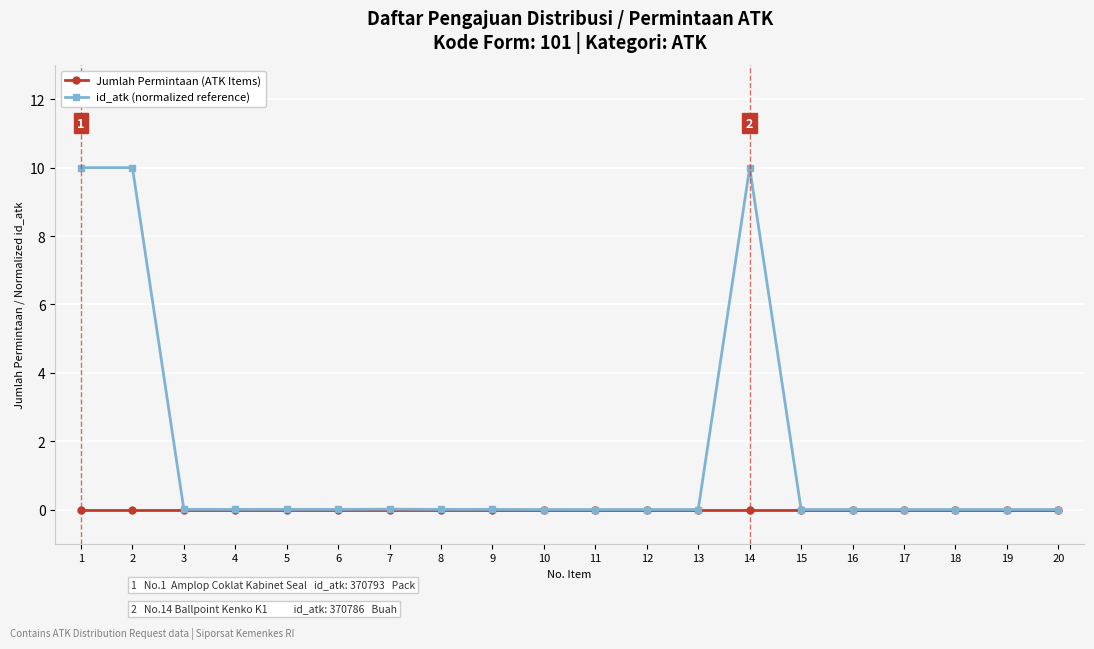

True or false: id_atk (normalized reference) has more than 1 points higher than both neighbors.

True